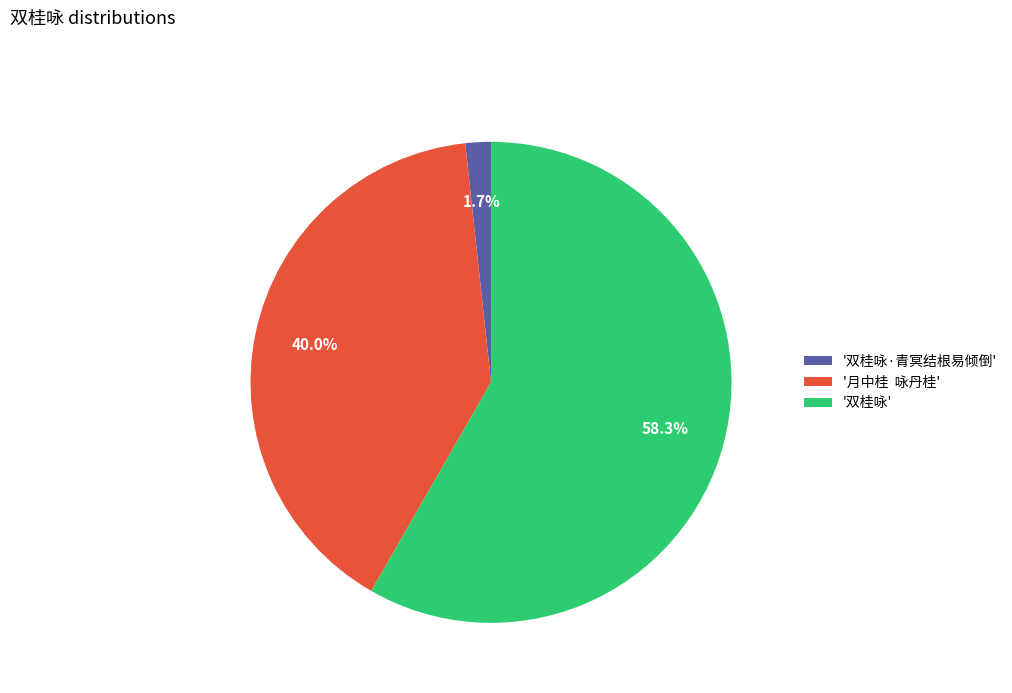

Combined, what portion of the pie is '月中桂 咏丹桂' and '双桂咏·青冥结根易倾倒'?

41.7%